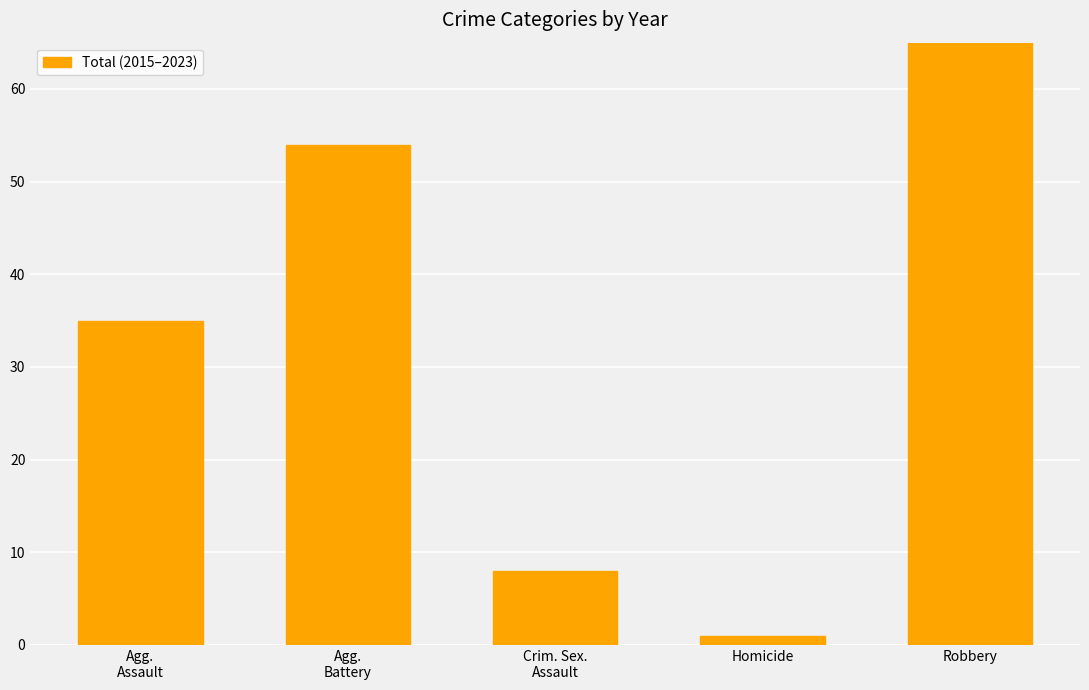

At which category does the chart reach its peak across all series?

Robbery